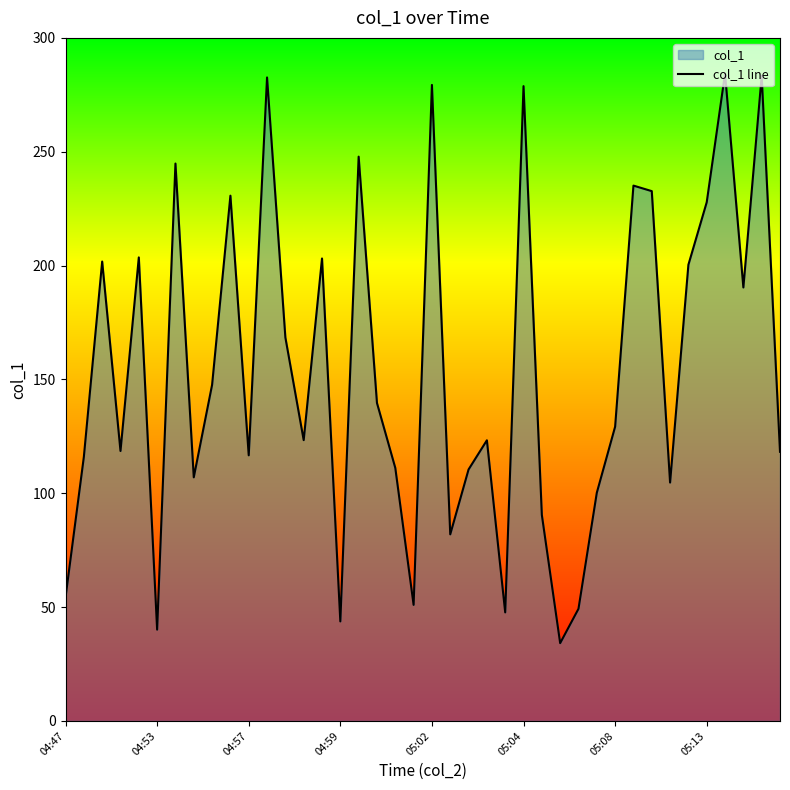

How many points are lower than both their immediate neighbors (excluding endpoints)?

12